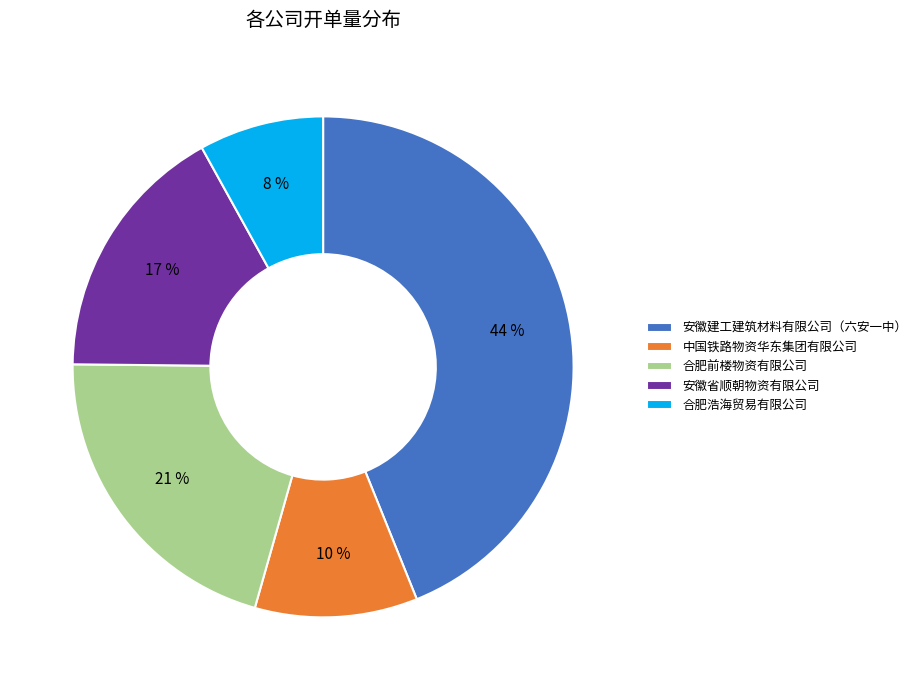

To the nearest percent, what is the average slice percentage?

20%